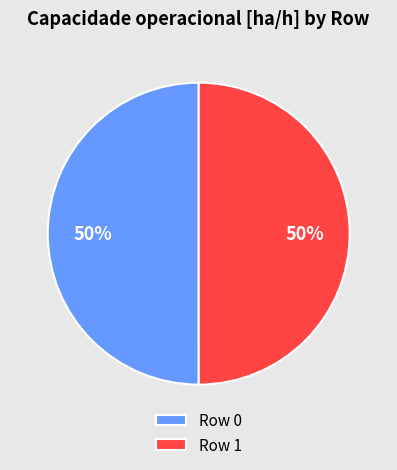

To the nearest percent, what percentage of the pie is Row 0?

50%